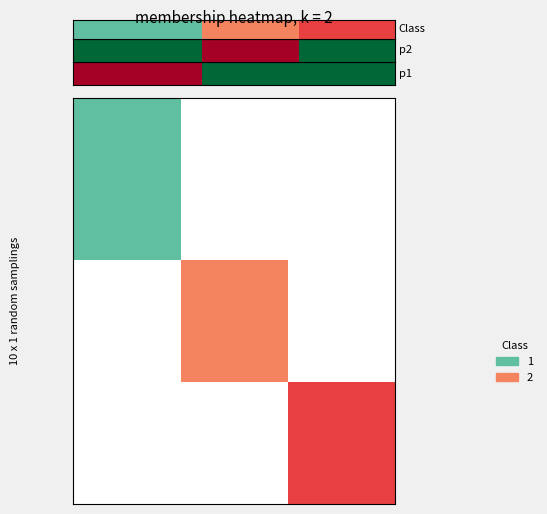

The chart shows a value of 0 at 0. True or false?

False